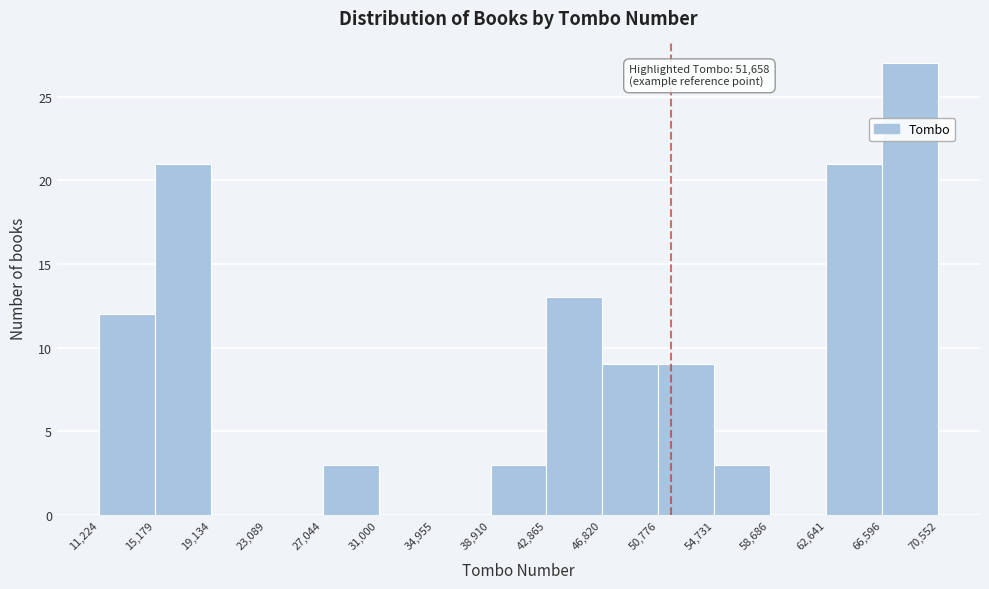

Which range on the x-axis has the tallest bar?

66,596 to 70,552